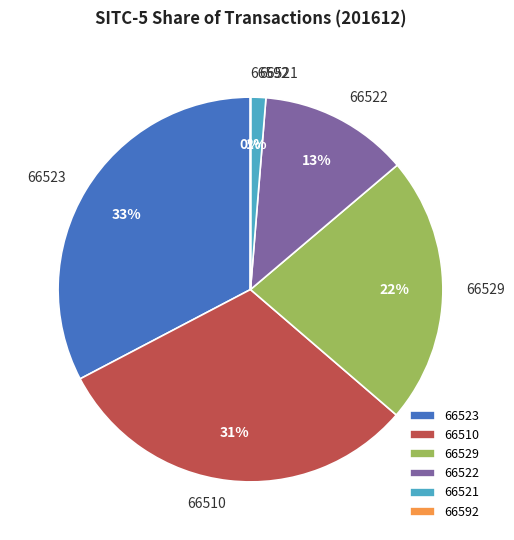

The 66521 slice represents 1% of the pie. True or false?

True